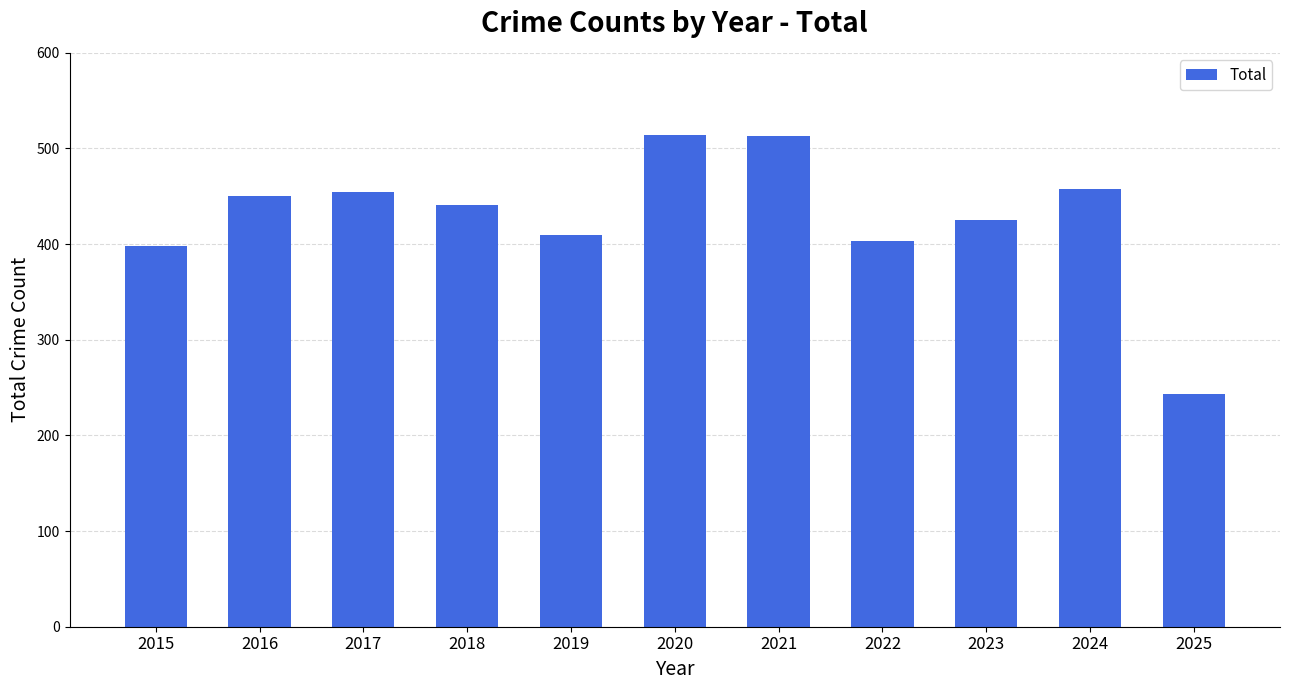

What is the sum of all values?

4710